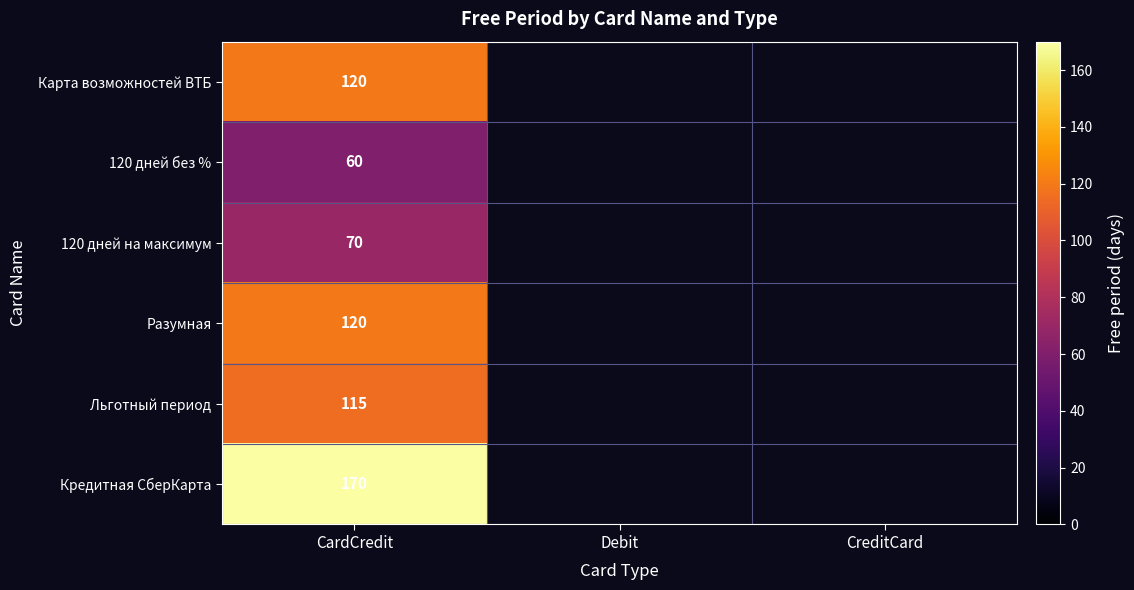

What is the total value across all series at CardCredit?

655